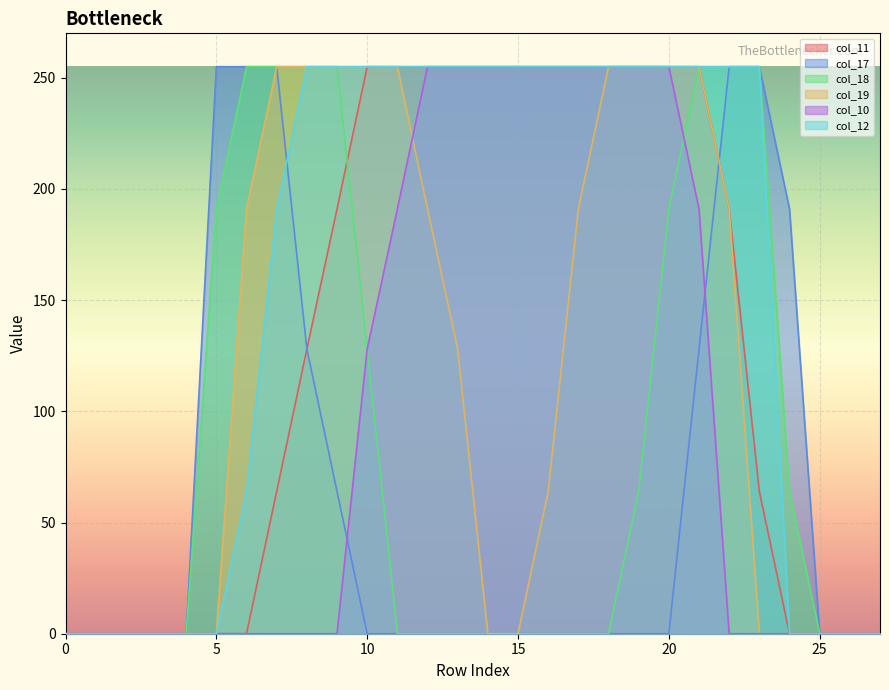

At how many categories does at least one series exceed 221?

19